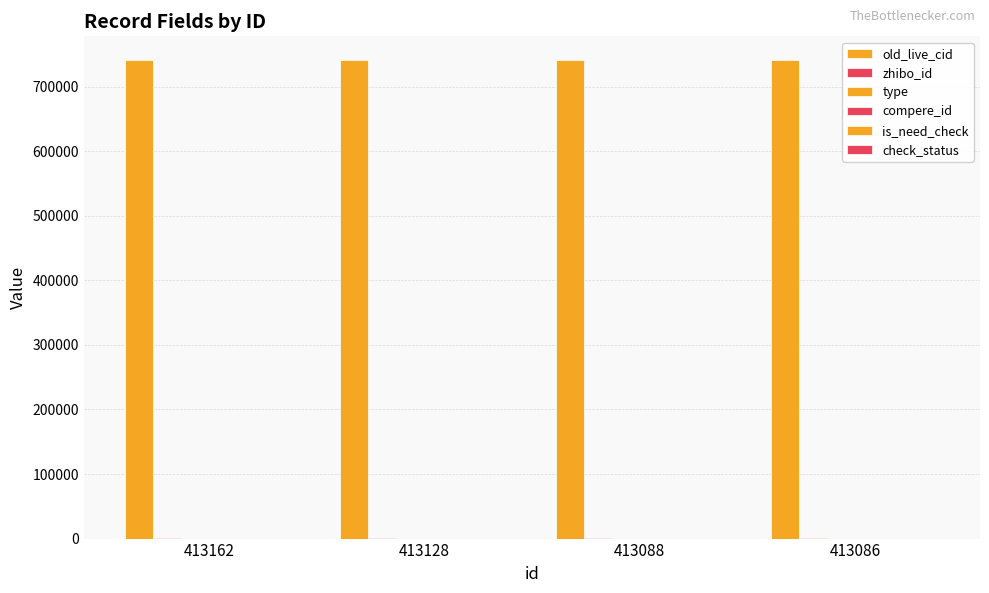

What is the sum of all old_live_cid values?

2964170